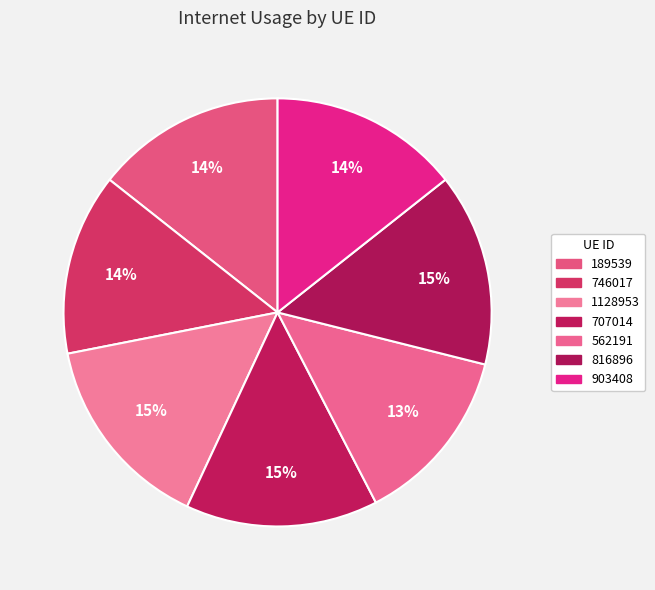

The 746017 slice represents 14% of the pie. True or false?

True